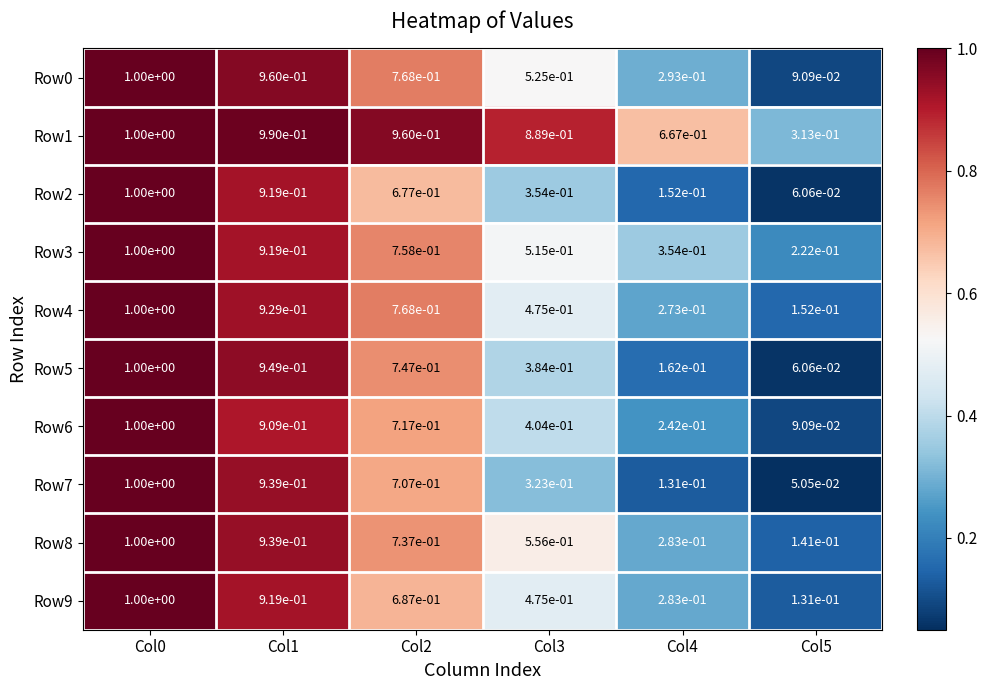

Is the value of Row5 at Col2 greater than the value of Row7 at Col2?

Yes